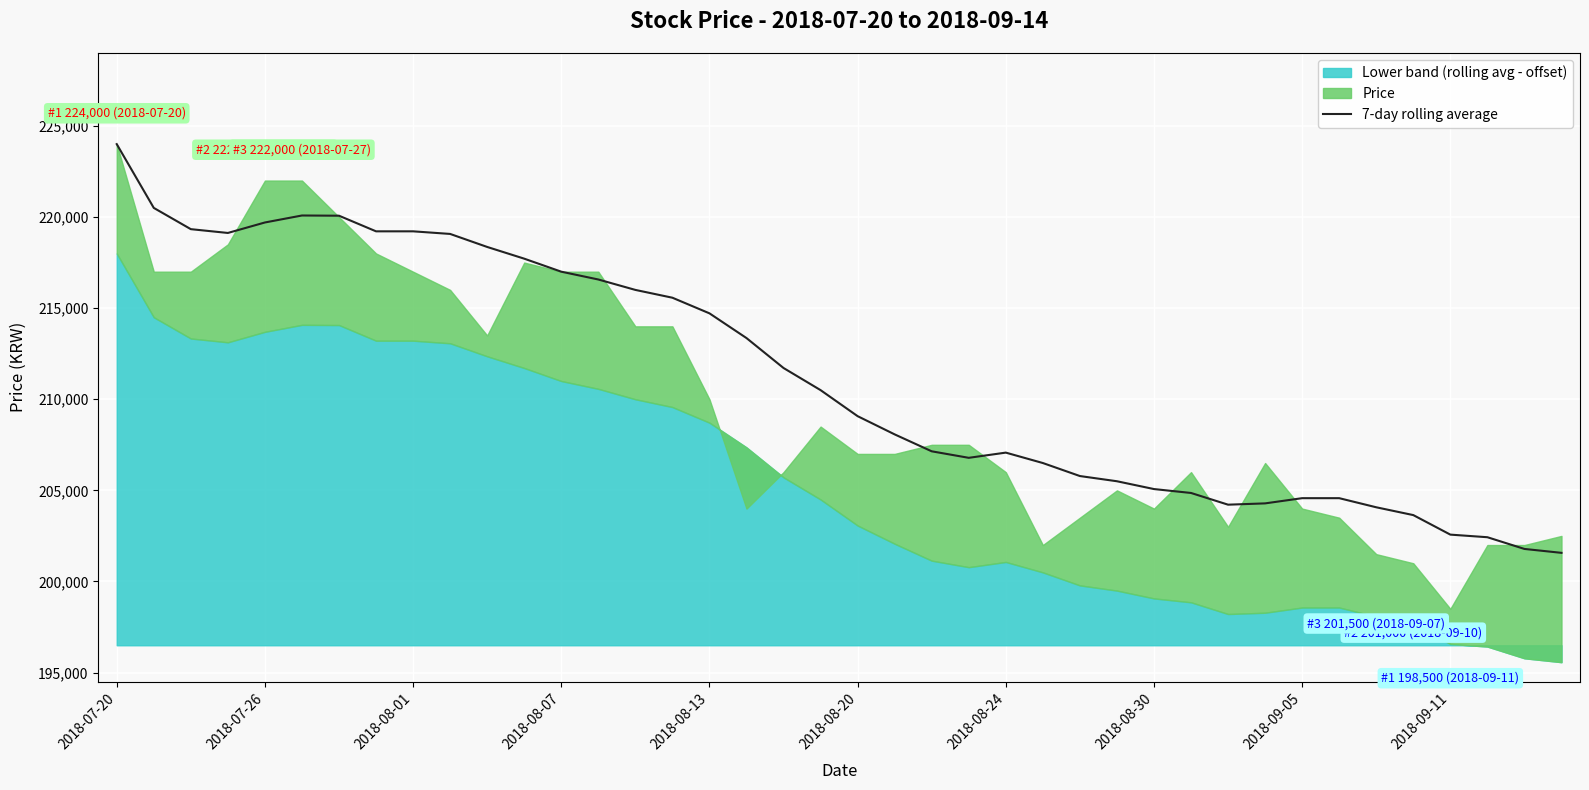

Is it true that the value at 30 is 204214.3?

True